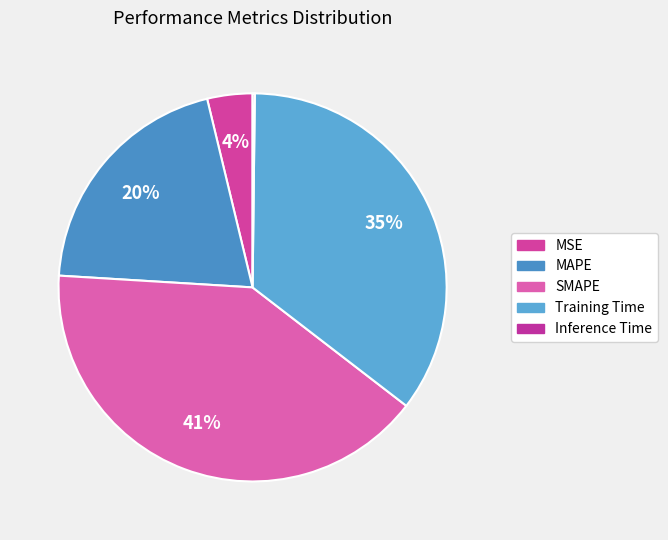

To the nearest percent, what percentage of the pie is MAPE?

20%